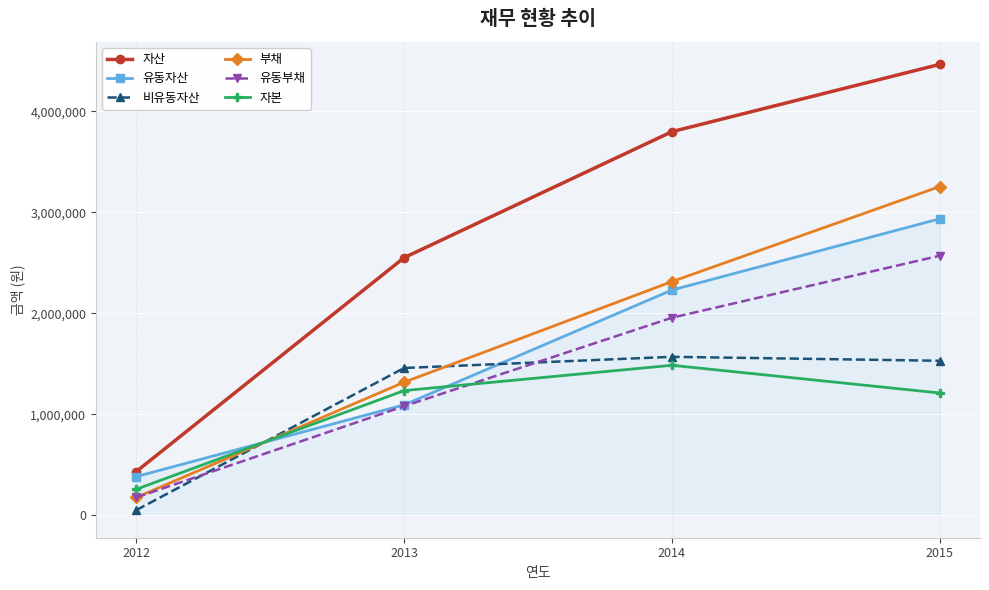

What is the difference between the maximum and minimum values in the 자본 series?

1227903